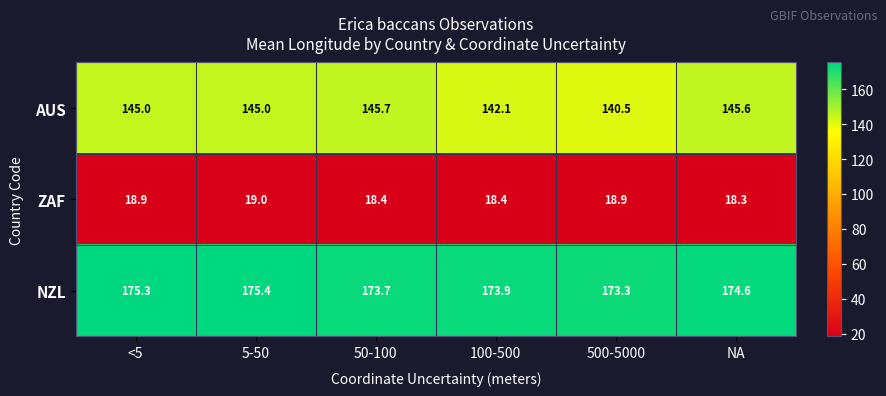

What value does the AUS series have at 500-5000?

140.5